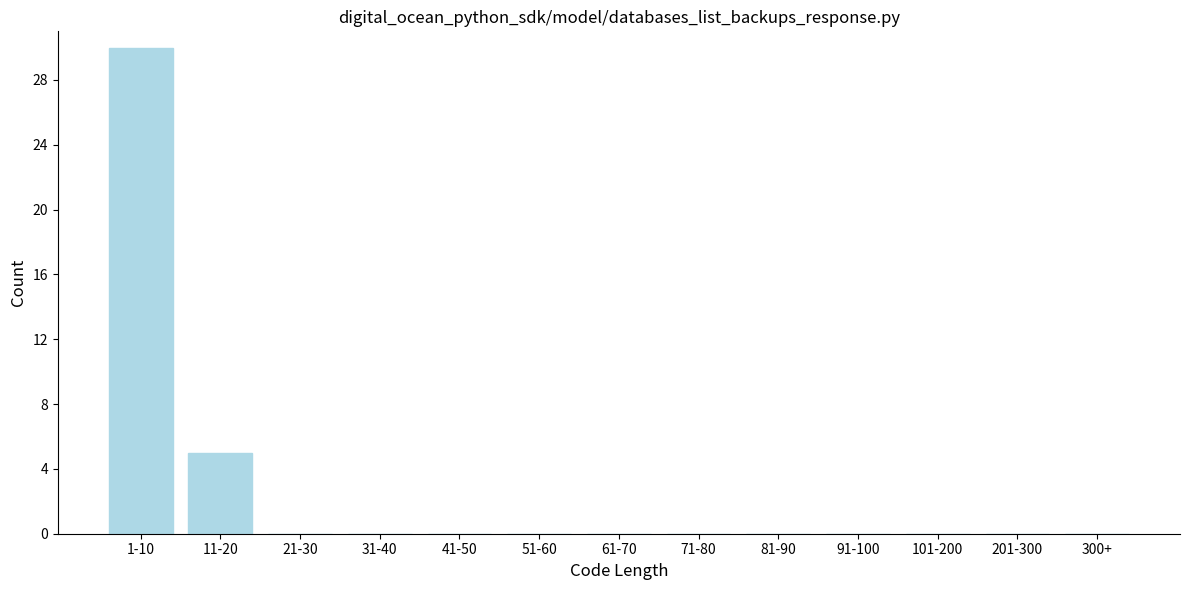

Reading left to right, list all the values displayed in this chart.

1-10=30	11-20=5	21-30=0	31-40=0	41-50=0	51-60=0	61-70=0	71-80=0	81-90=0	91-100=0	101-200=0	201-300=0	300+=0